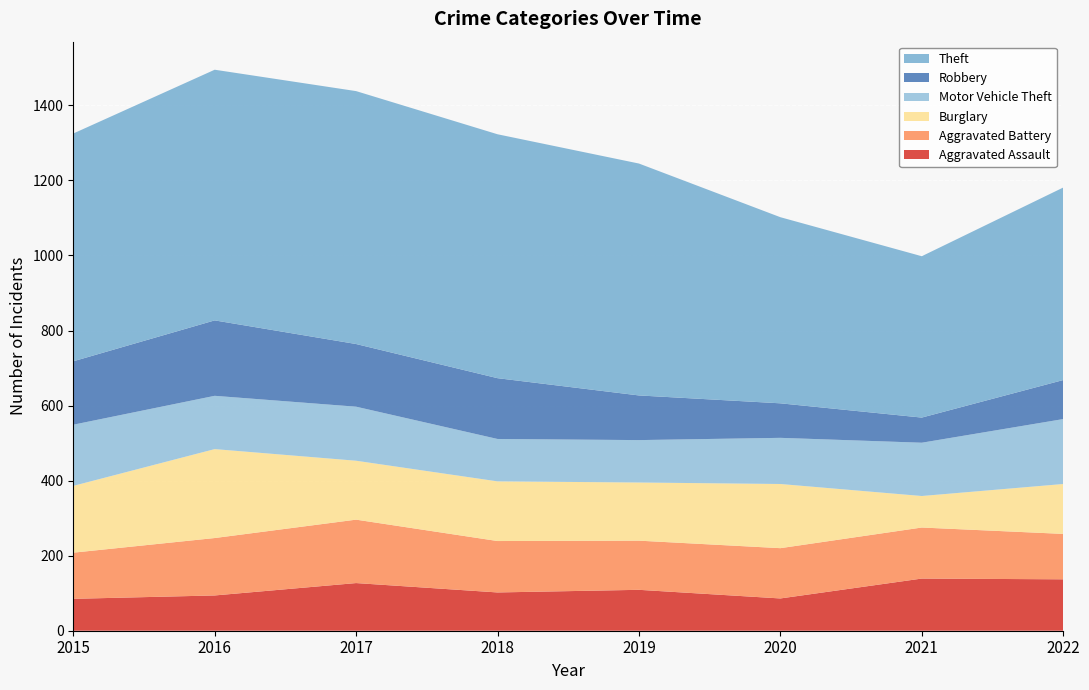

Reading left to right, transcribe all the data shown in this chart.

Aggravated Assault: 85	94	127	102	109	86	139	137
Aggravated Battery: 123	153	169	137	131	134	136	121
Burglary: 178	237	157	159	155	171	84	133
Motor Vehicle Theft: 163	142	144	113	113	123	142	173
Robbery: 169	201	167	162	119	92	67	104
Theft: 607	668	674	650	618	496	430	513